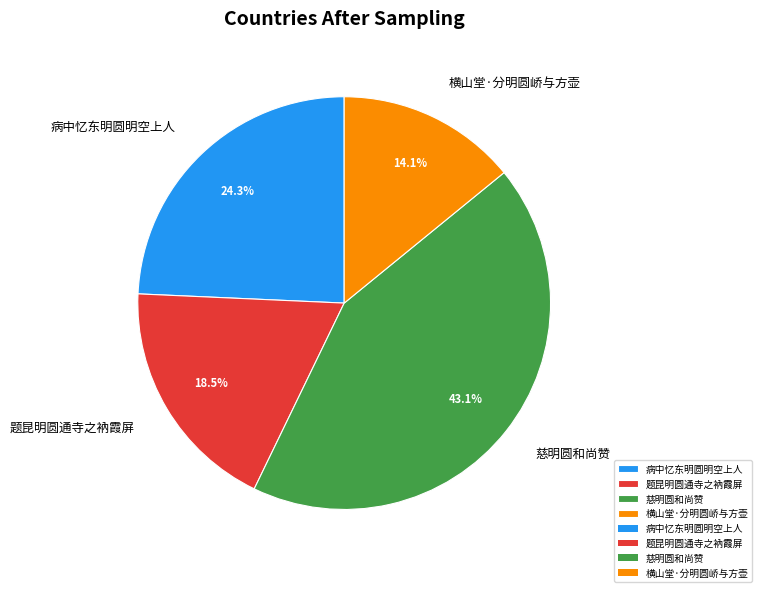

Which slice is the largest?

慈明圆和尚赞